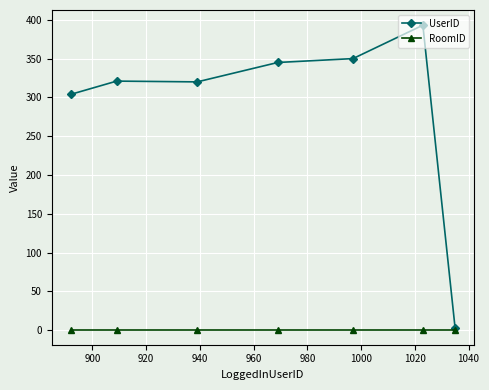

How many lines are shown in the chart?

2